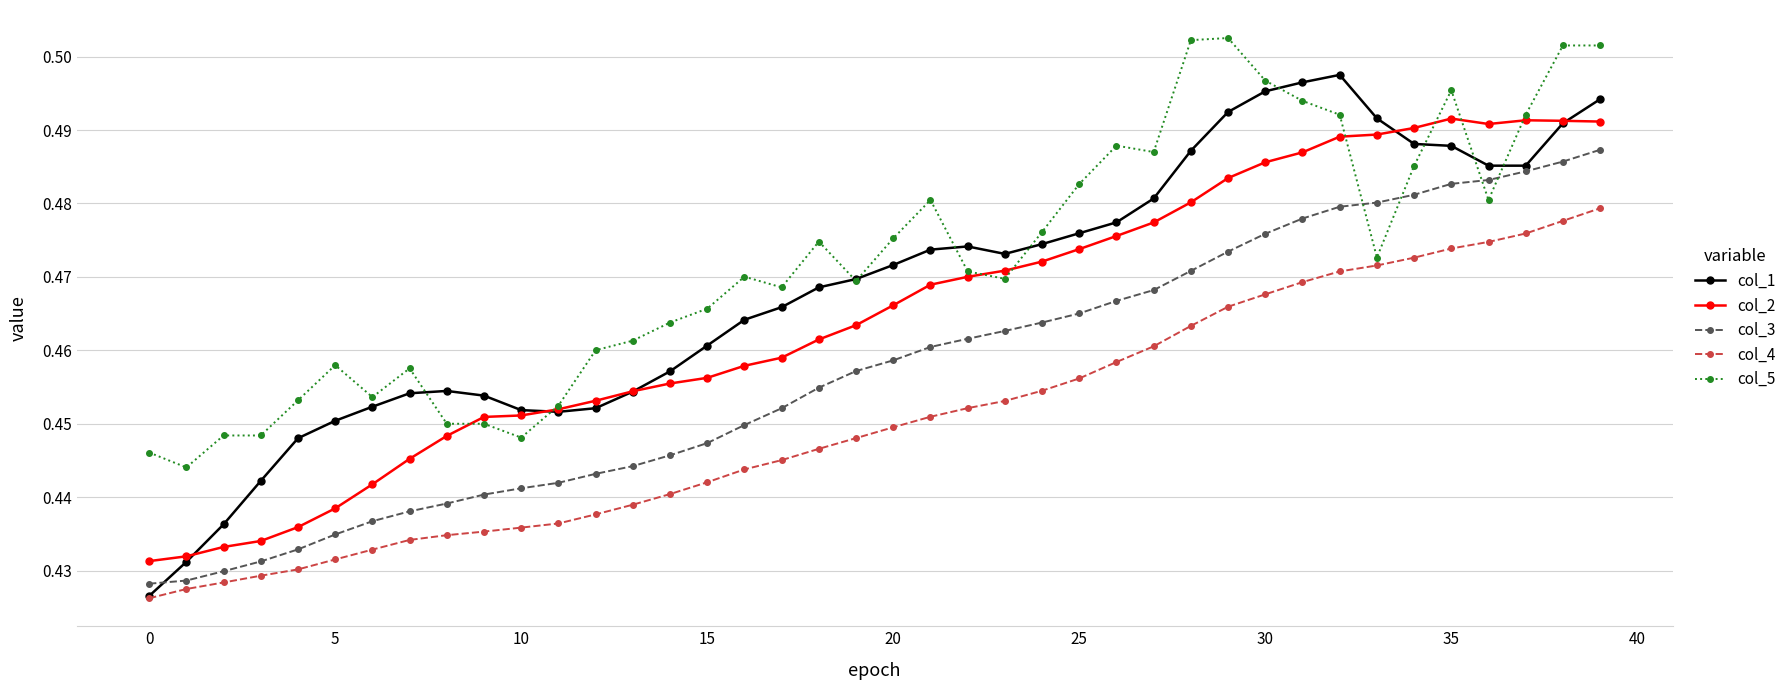

What is the sum of all col_3 values?

18.3